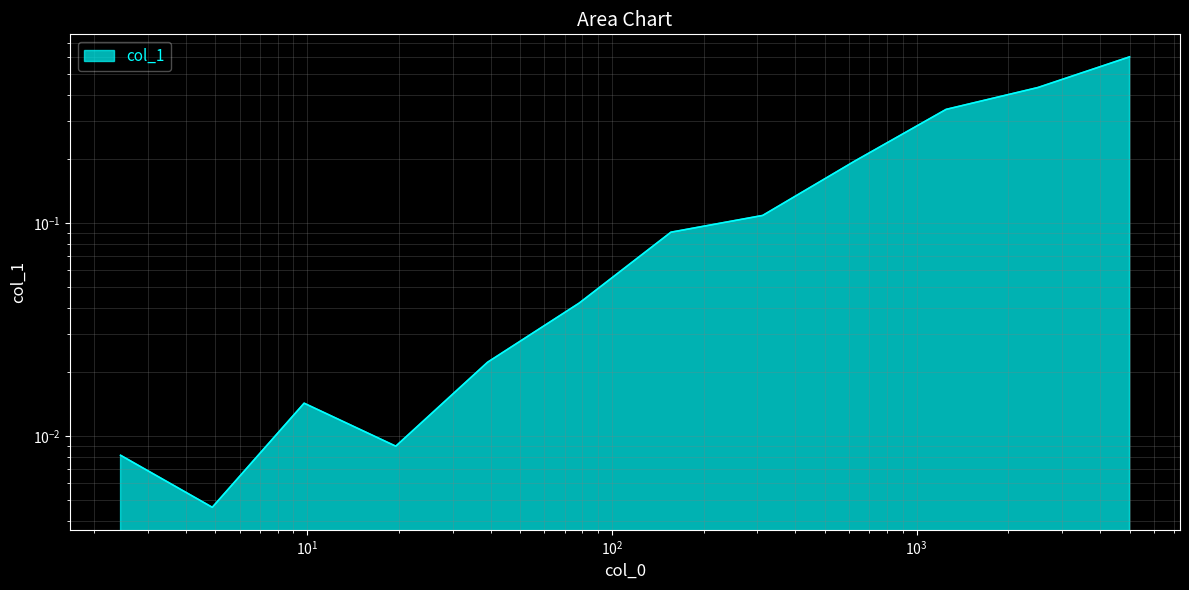

List the labels in order of value, smallest first.

4.88, 2.44, 19.53125, 9.77, 39.0625, 78.125, 156.25, 312.5, 625.0, 1250.0, 2500.0, 5000.0